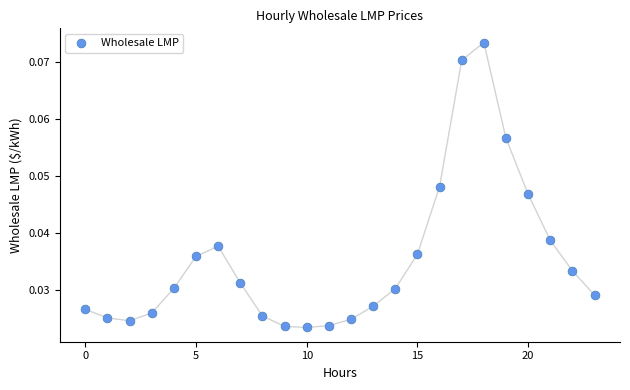

Count the number of points in this scatter plot.

24